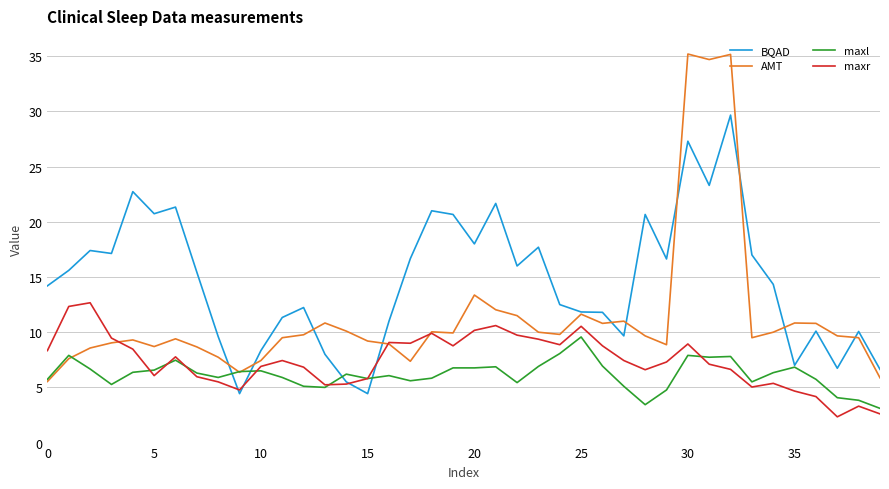

Which series has the widest spread of values?

AMT